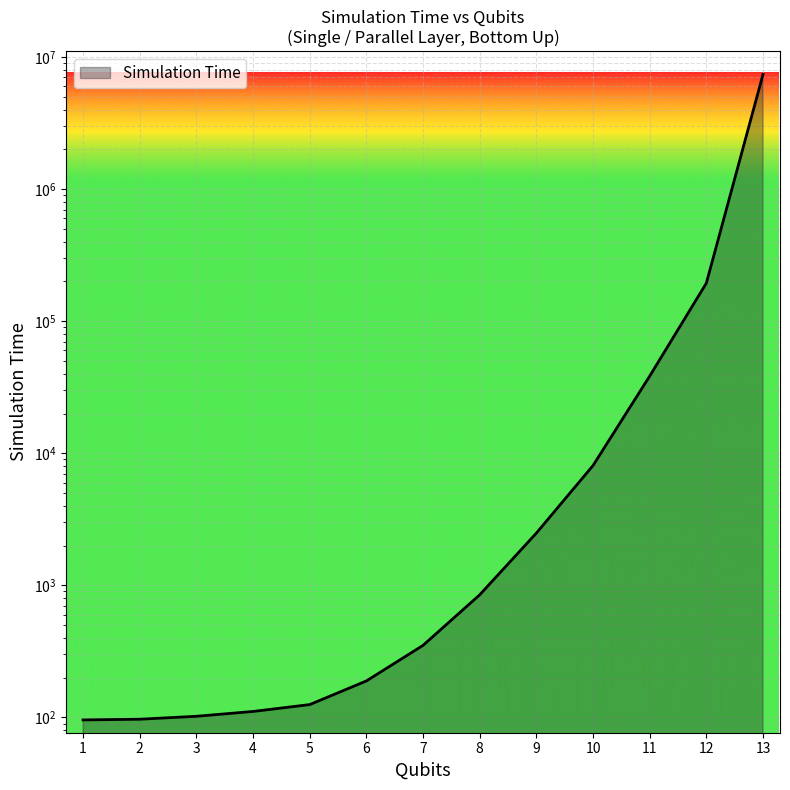

What is the sum of the values at 4 and 12?

194095.1